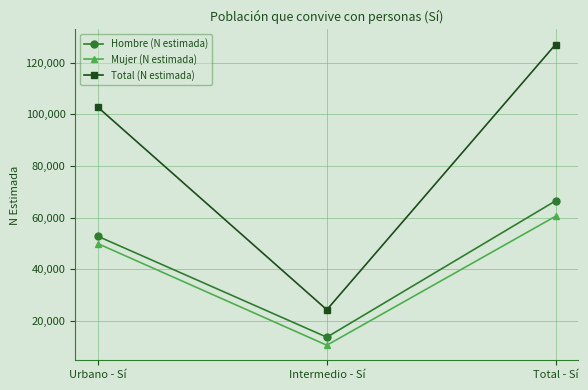

What is the difference between the Mujer (N estimada) values at Intermedio - Sí and Urbano - Sí?

39269